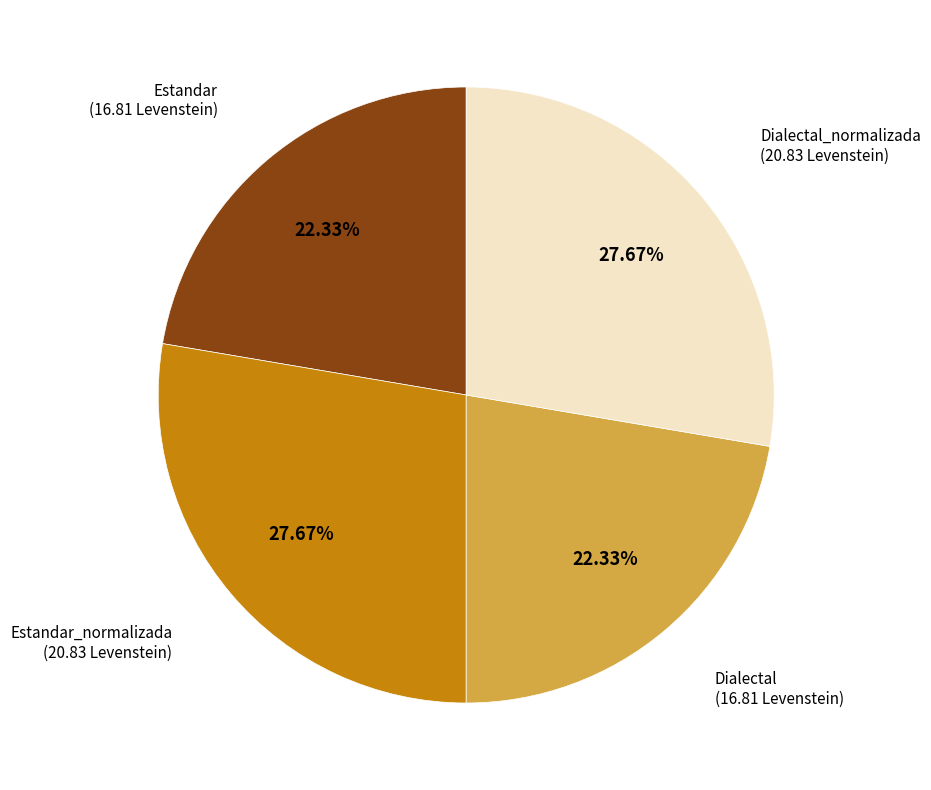

Count the number of slices in the pie.

4